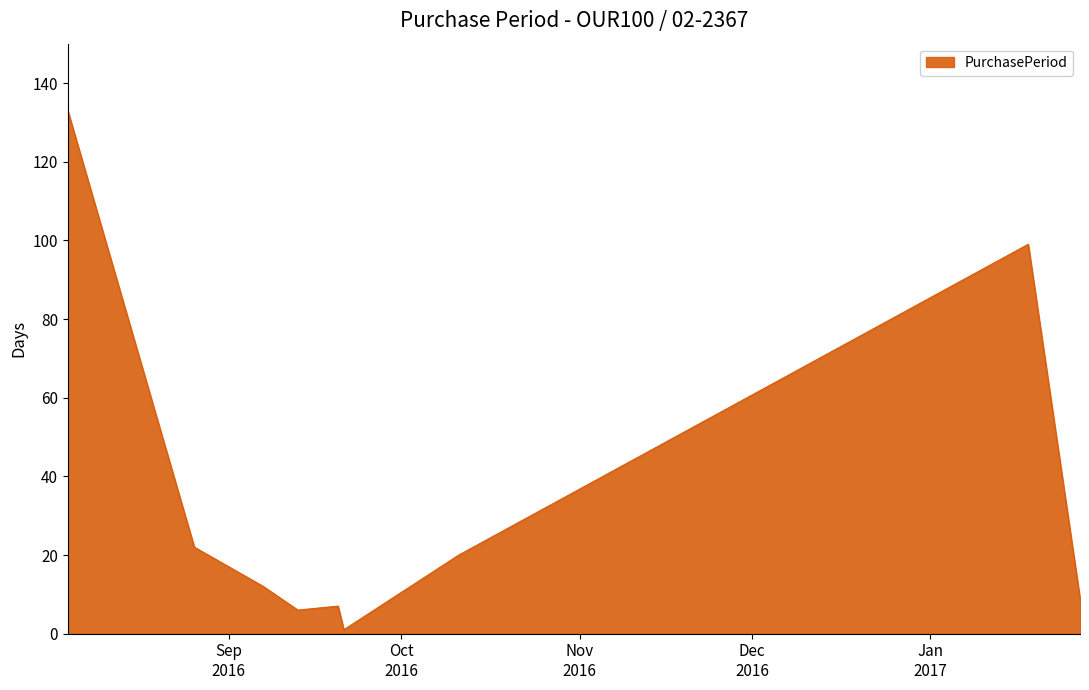

What is the greatest value displayed?

133